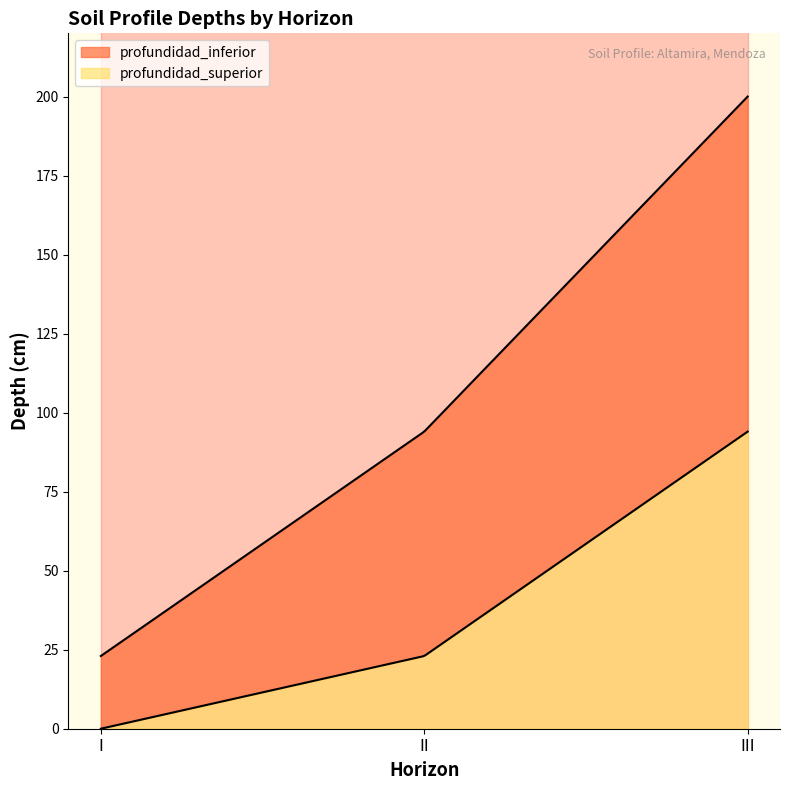

The profundidad_inferior series shows 200 at III. True or false?

True